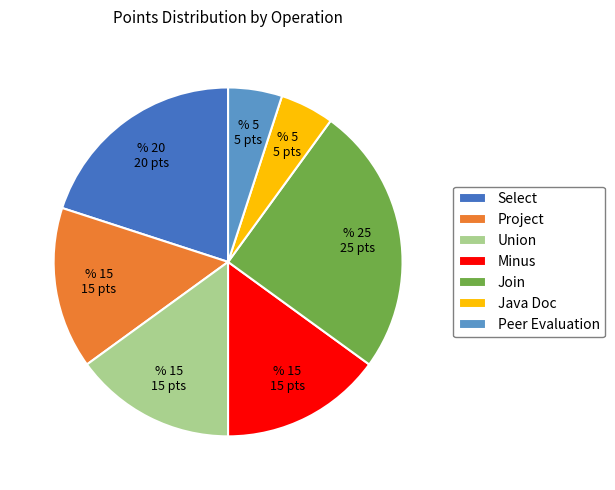

Does any single category account for the majority?

No